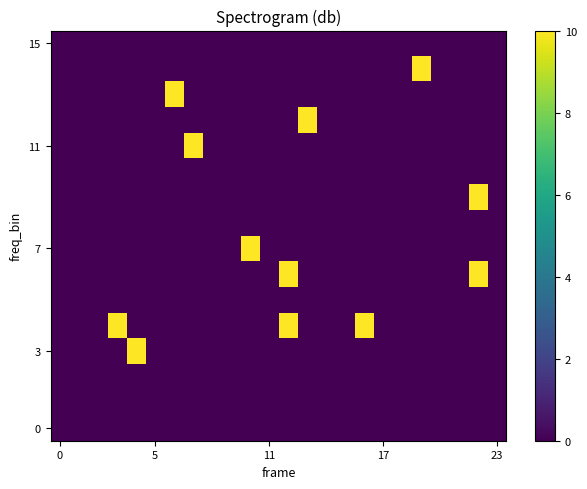

Reading left to right, extract all data points from this chart.

row_0: 0	0	0	0	0	0	0	0	0	0	0	0	0	0	0	0	0	0	0	0	0	0	0	0
row_1: 0	0	0	0	0	0	0	0	0	0	0	0	0	0	0	0	0	0	0	0	0	0	0	0
row_2: 0	0	0	0	0	0	0	0	0	0	0	0	0	0	0	0	0	0	0	0	0	0	0	0
row_3: 0	0	0	0	10	0	0	0	0	0	0	0	0	0	0	0	0	0	0	0	0	0	0	0
row_4: 0	0	0	10	0	0	0	0	0	0	0	0	10	0	0	0	10	0	0	0	0	0	0	0
row_5: 0	0	0	0	0	0	0	0	0	0	0	0	0	0	0	0	0	0	0	0	0	0	0	0
row_6: 0	0	0	0	0	0	0	0	0	0	0	0	10	0	0	0	0	0	0	0	0	0	10	0
row_7: 0	0	0	0	0	0	0	0	0	0	10	0	0	0	0	0	0	0	0	0	0	0	0	0
row_8: 0	0	0	0	0	0	0	0	0	0	0	0	0	0	0	0	0	0	0	0	0	0	0	0
row_9: 0	0	0	0	0	0	0	0	0	0	0	0	0	0	0	0	0	0	0	0	0	0	10	0
row_10: 0	0	0	0	0	0	0	0	0	0	0	0	0	0	0	0	0	0	0	0	0	0	0	0
row_11: 0	0	0	0	0	0	0	10	0	0	0	0	0	0	0	0	0	0	0	0	0	0	0	0
row_12: 0	0	0	0	0	0	0	0	0	0	0	0	0	10	0	0	0	0	0	0	0	0	0	0
row_13: 0	0	0	0	0	0	10	0	0	0	0	0	0	0	0	0	0	0	0	0	0	0	0	0
row_14: 0	0	0	0	0	0	0	0	0	0	0	0	0	0	0	0	0	0	0	10	0	0	0	0
row_15: 0	0	0	0	0	0	0	0	0	0	0	0	0	0	0	0	0	0	0	0	0	0	0	0